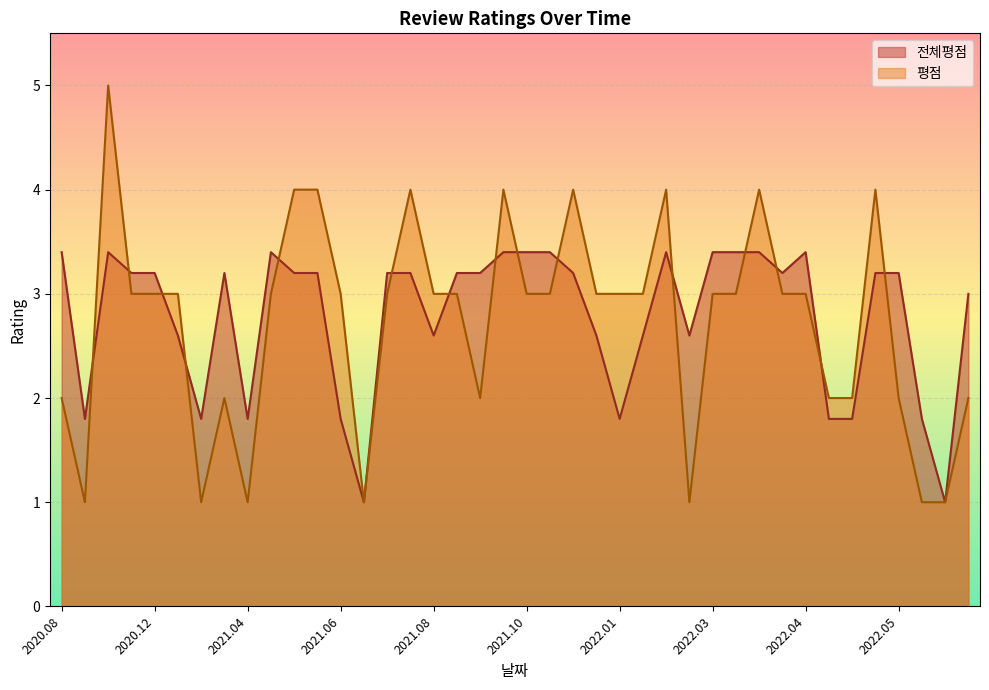

Does the chart display data point markers on the line(s)?

No